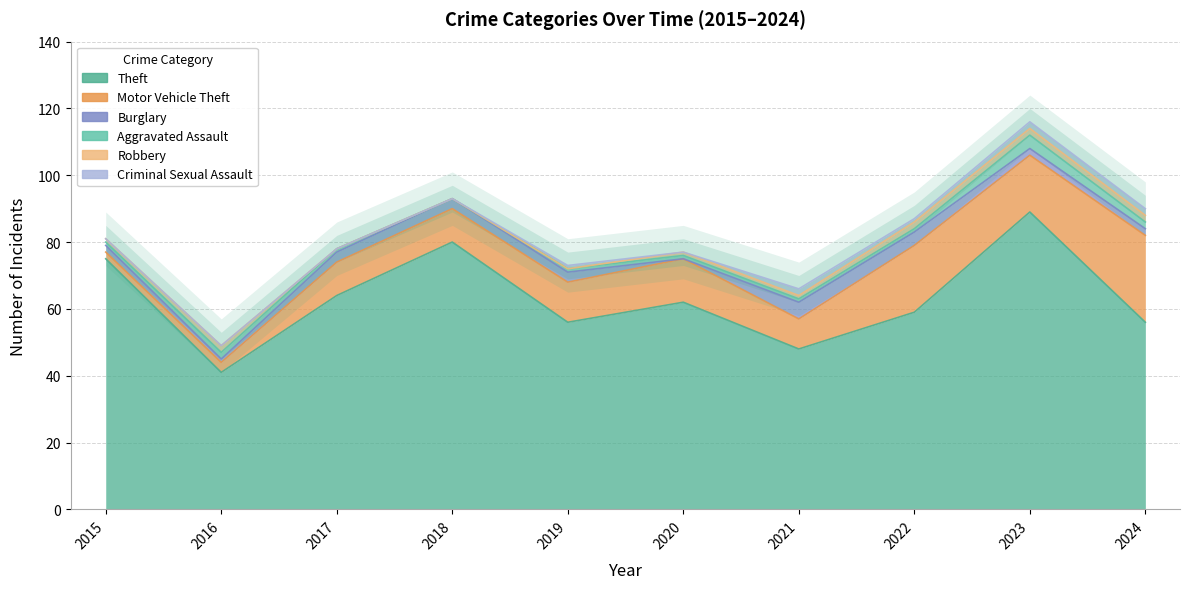

What is the approximate value of Aggravated Assault at 2017?

1